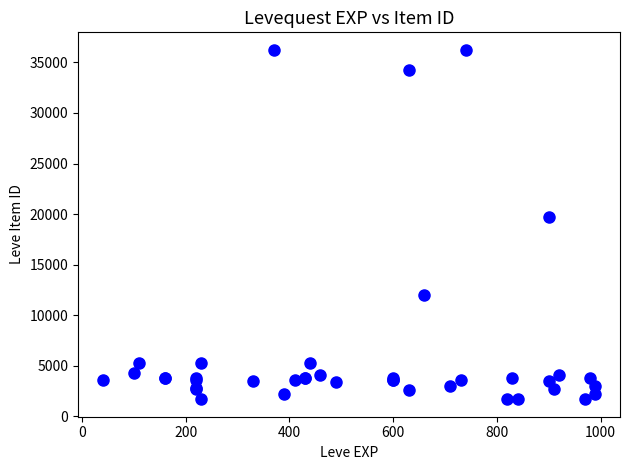

What Y value in the scatter plot is closest to 18967?

19744